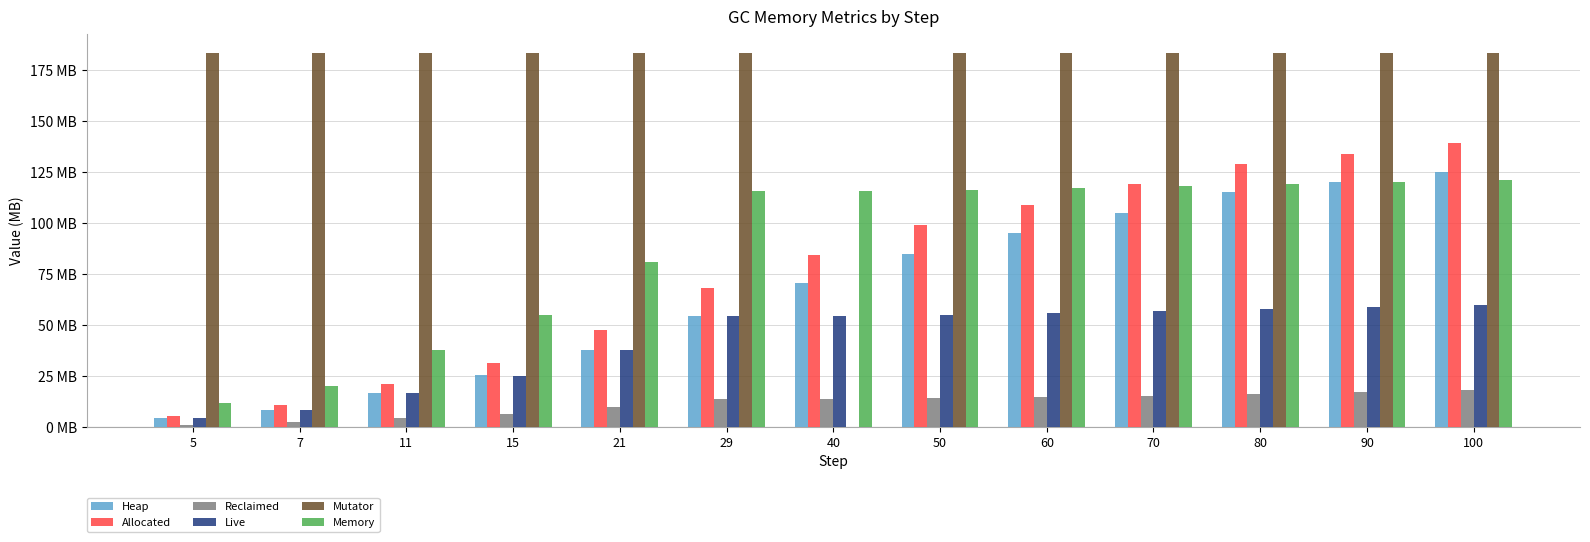

Where does the Live series first go above 54?

29